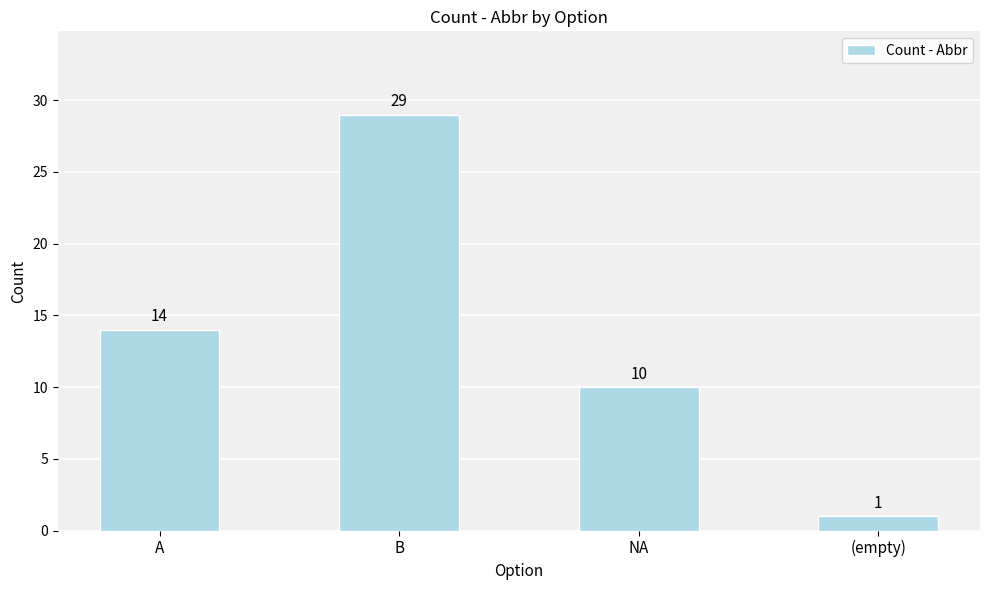

What is the average value?

14